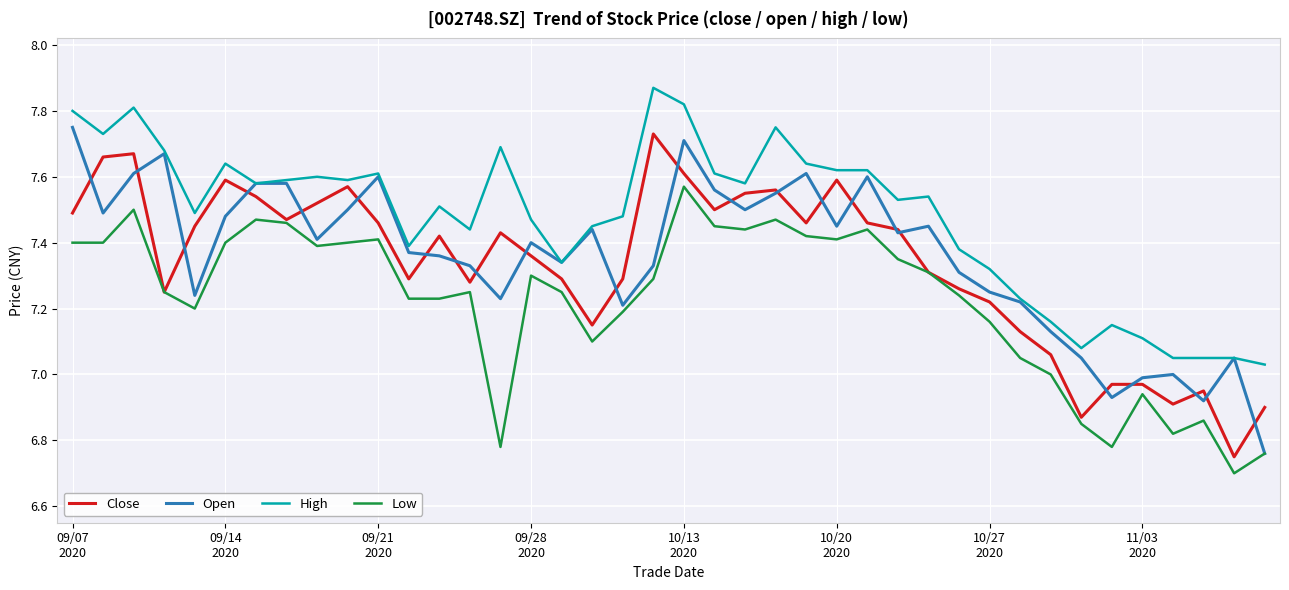

What is the smallest value displayed?

6.7